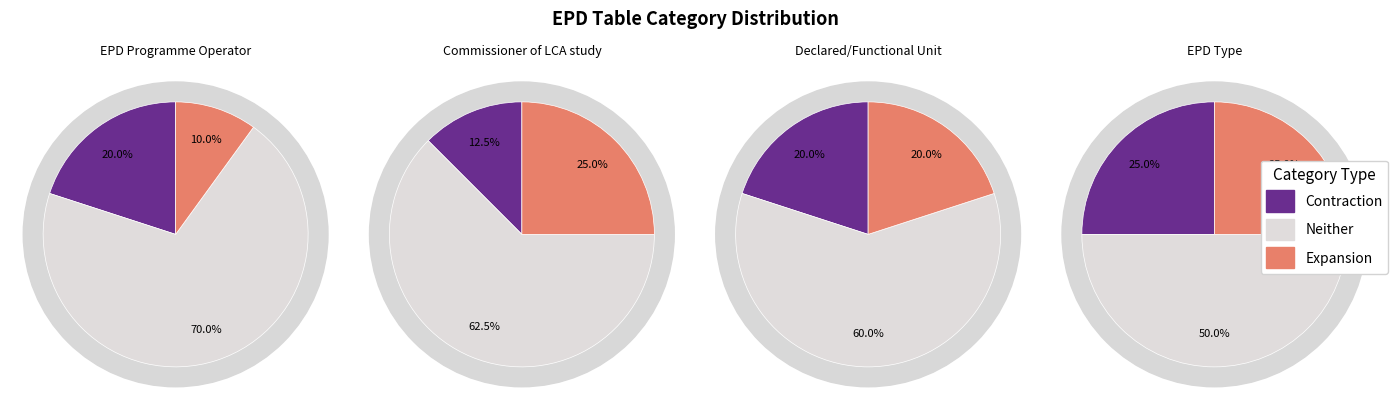

Combined, what portion of the pie is EPD Programme Operator and EPD Type?

60.0%